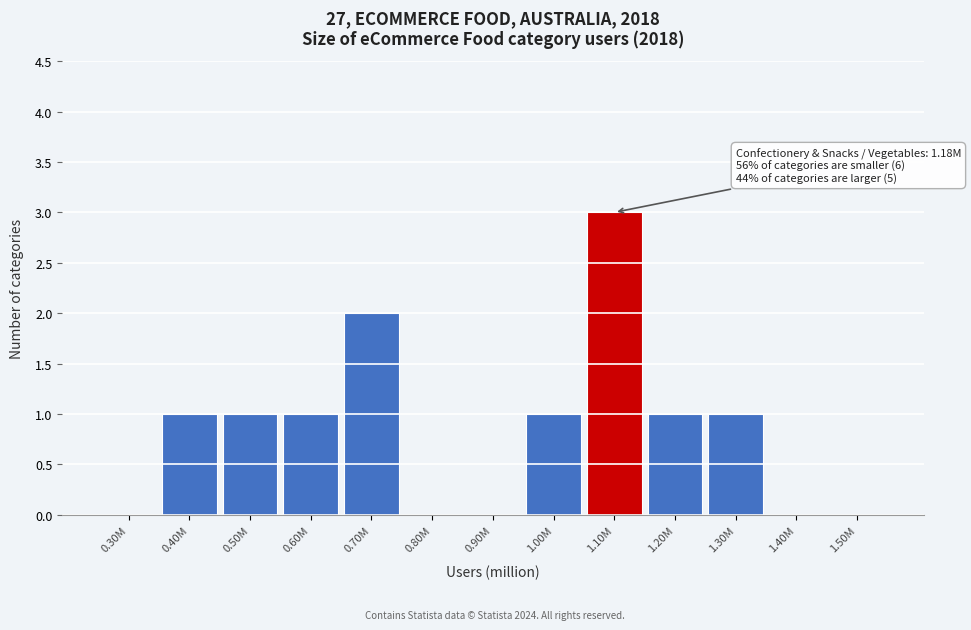

Reading left to right, list all the values displayed in this chart.

0.30M=0	0.40M=1	0.50M=1	0.60M=1	0.70M=2	0.80M=0	0.90M=0	1.00M=1	1.10M=3	1.20M=1	1.30M=1	1.40M=0	1.50M=0